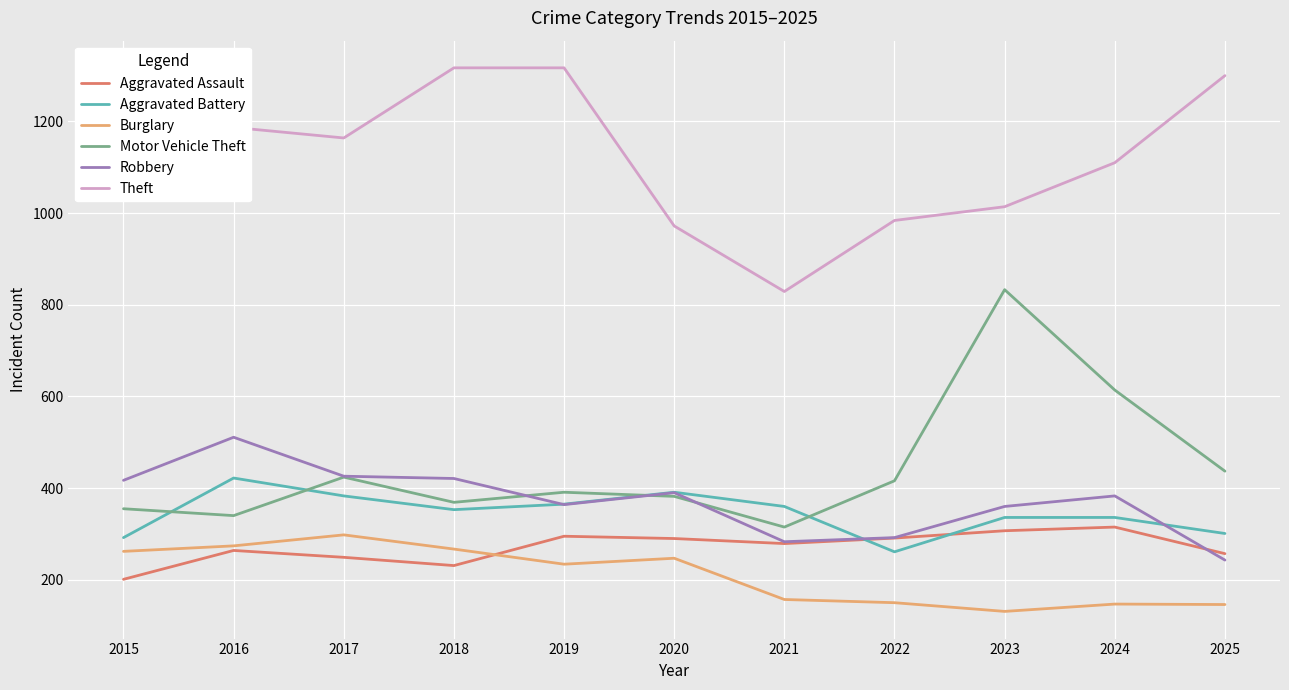

Which series has the largest total across all categories?

Theft